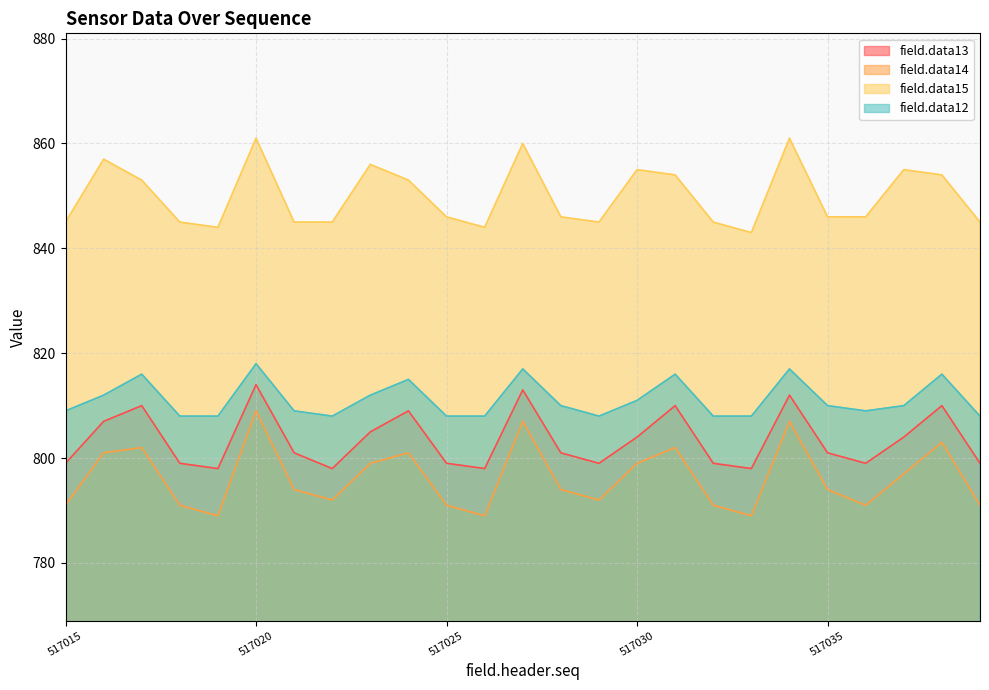

At which label does field.data15 first exceed 846?

517016